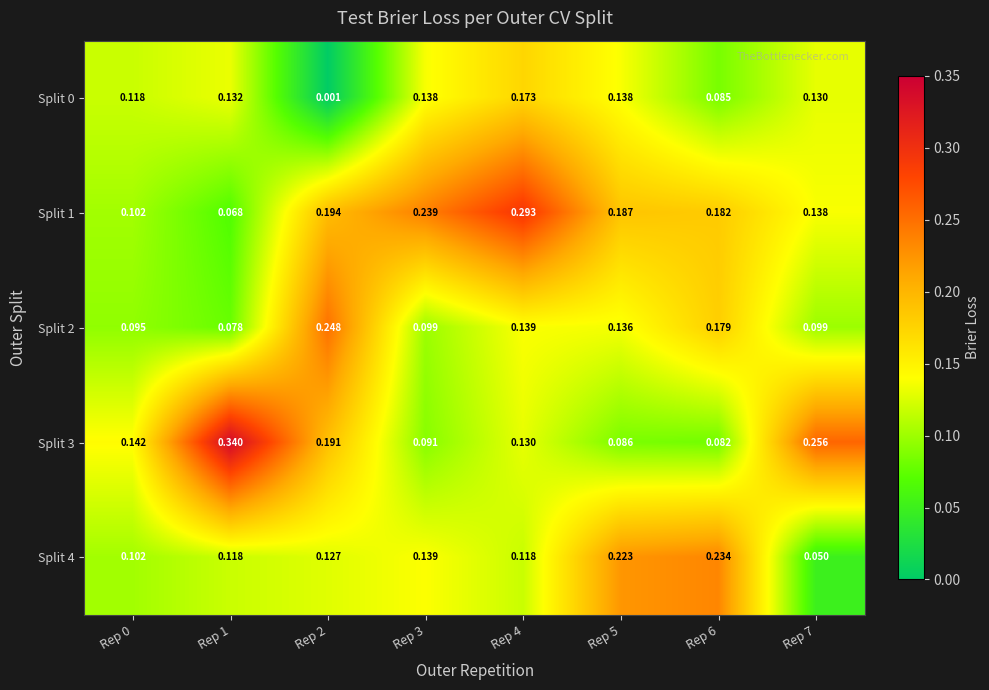

Is the value of Split 4 at Rep 2 greater than the value of Split 3 at Rep 1?

No